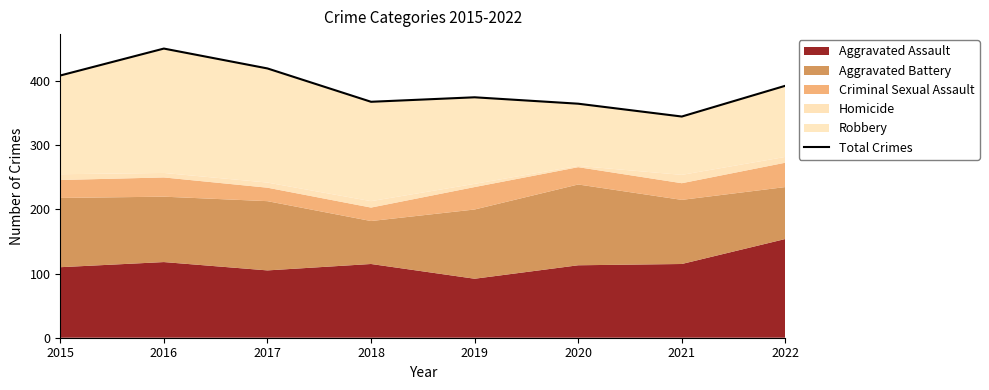

How many lines are shown in the chart?

1